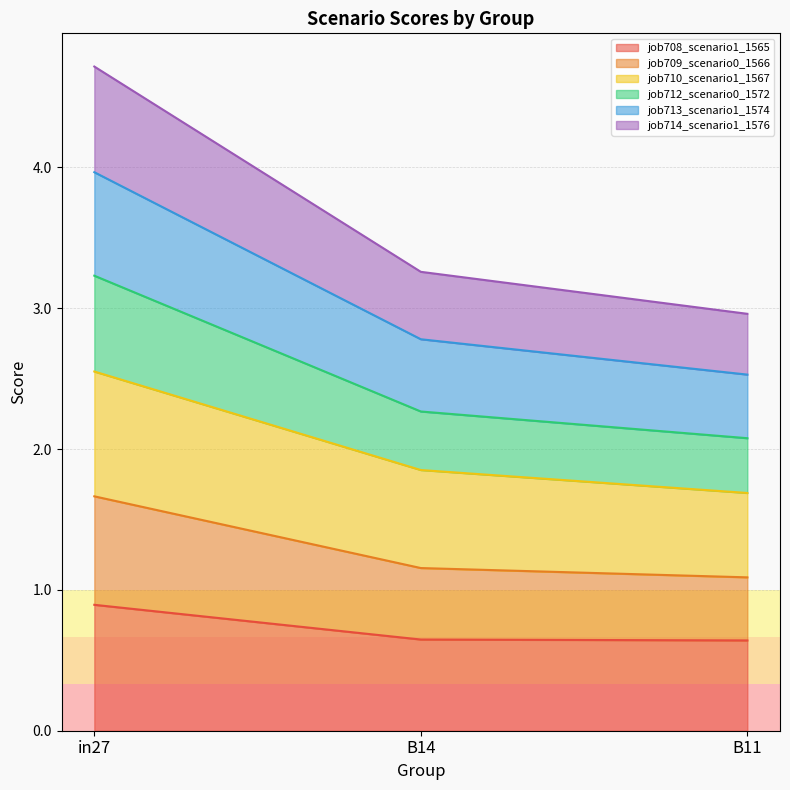

What is the maximum value for job708_scenario1_1565?

0.9